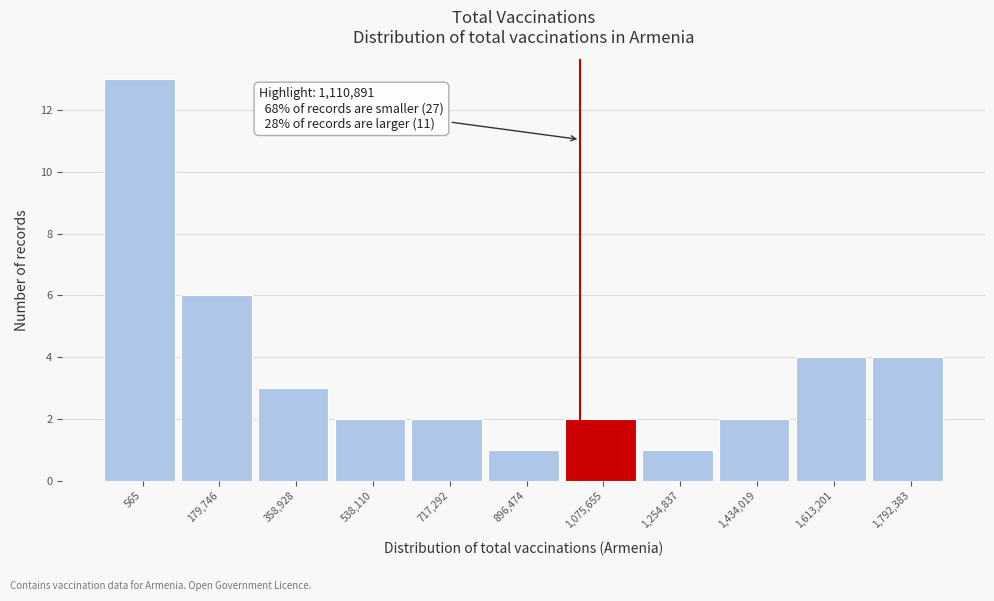

Reading right to left, extract all data points from this chart.

4	4	2	1	2	1	2	2	3	6	13